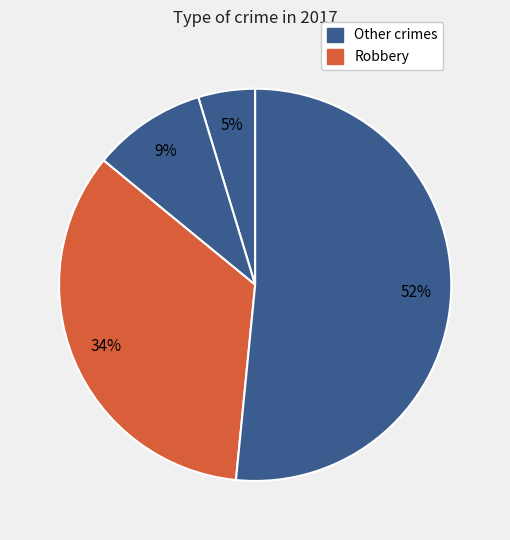

Count the number of slices in the pie.

4